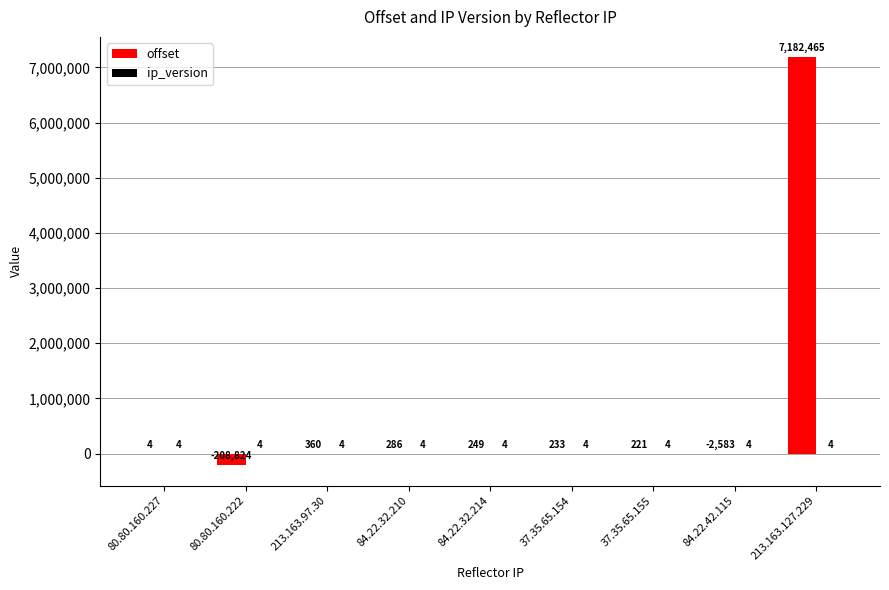

At which label does offset reach its peak?

213.163.127.229